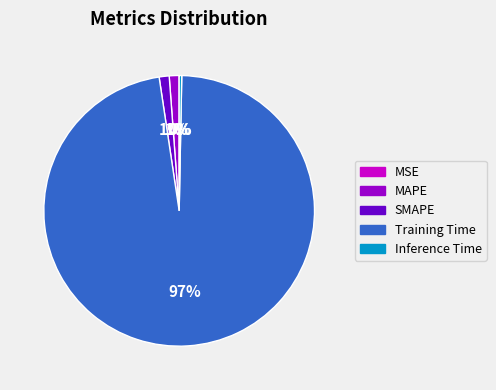

Which slice is the largest?

Training Time